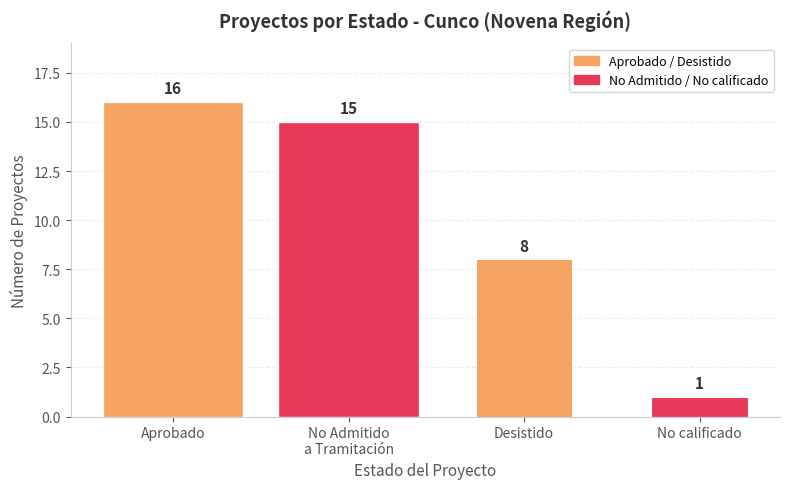

The chart shows a value of 23 at Aprobado. True or false?

False